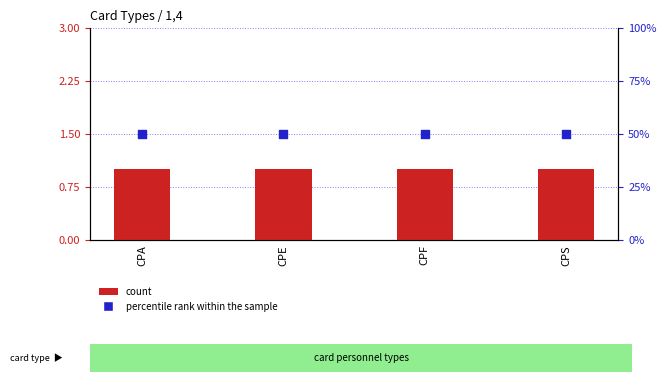

Which series contains the highest Y value?

percentile rank within the sample